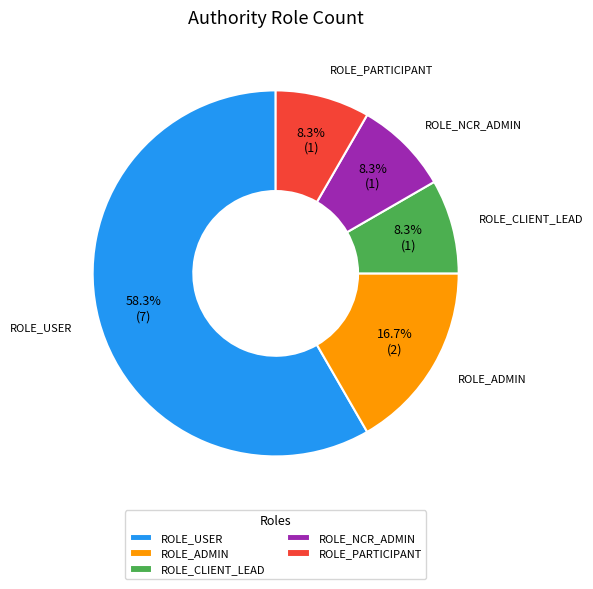

What is the majority slice?

ROLE_USER